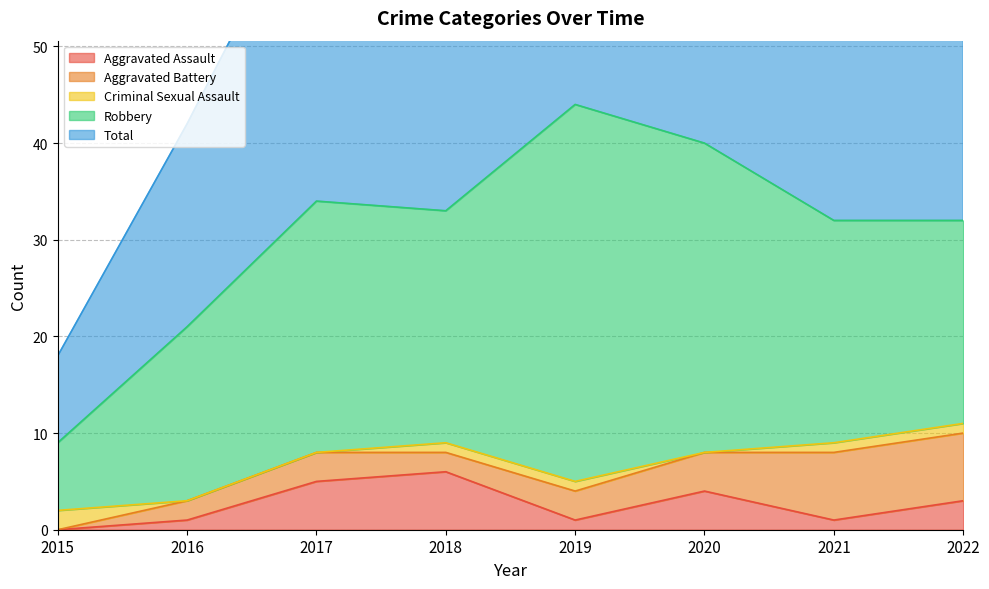

At which label does Criminal Sexual Assault reach its minimum?

2016